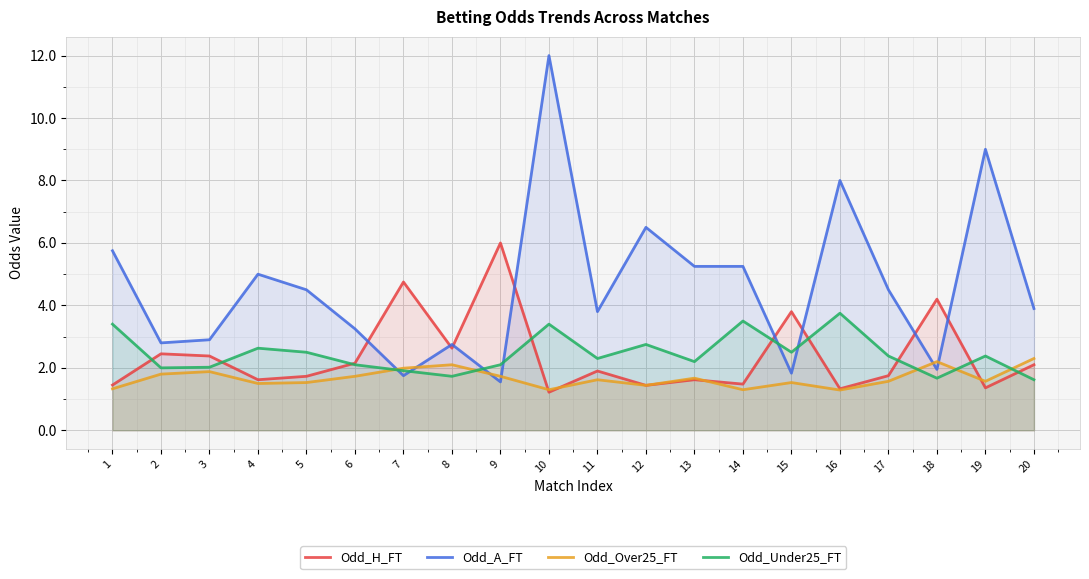

Which series changed the most between 10 and 15?

Odd_A_FT